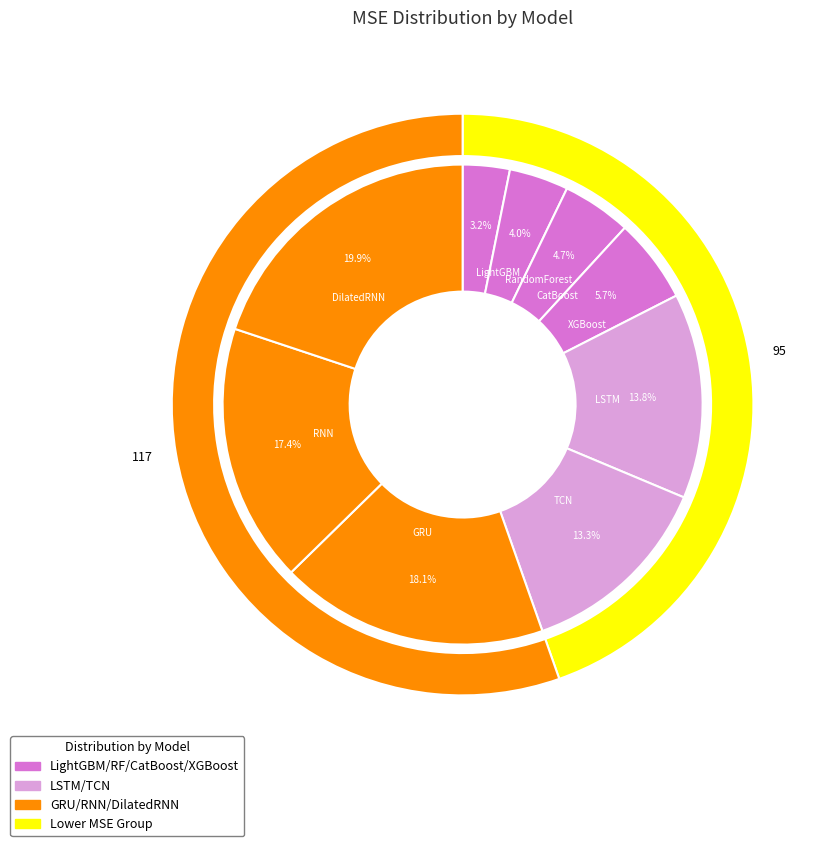

What percentage is the DilatedRNN slice, to the nearest percent?

20%